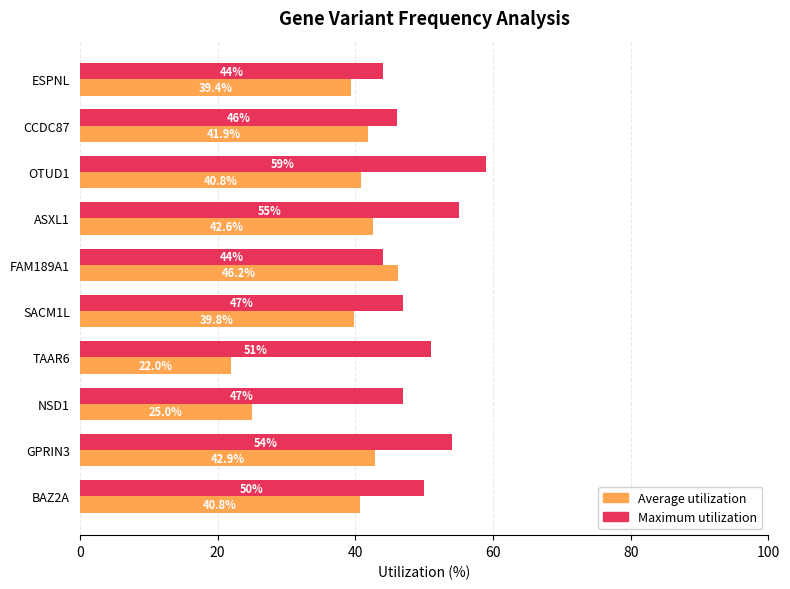

Is it true that Average utilization equals 57.3 at ASXL1?

False